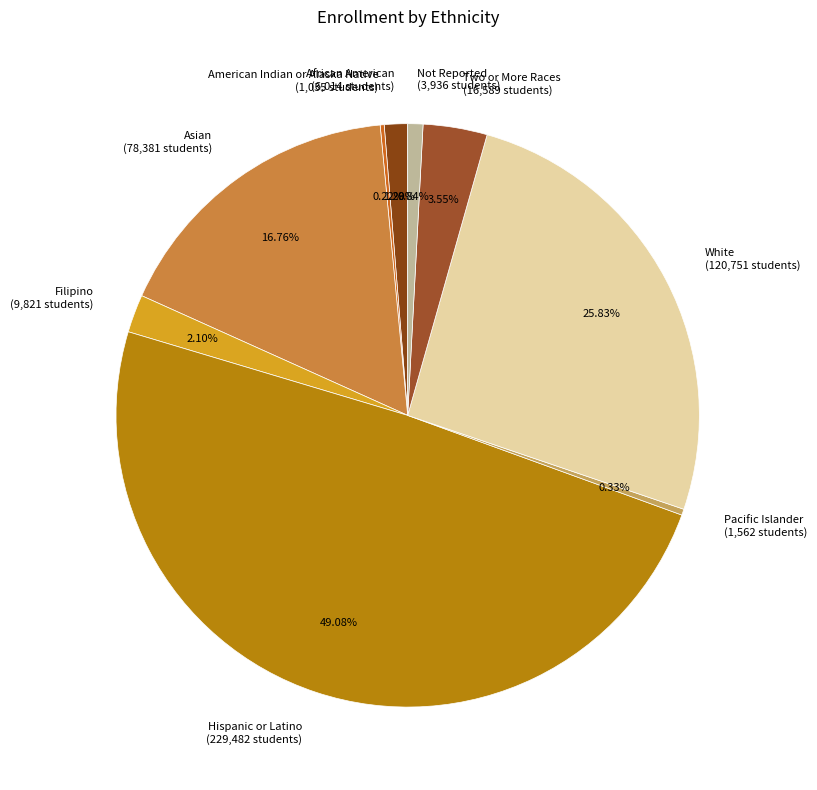

Is it true that Hispanic or Latino is 56% of the pie?

False